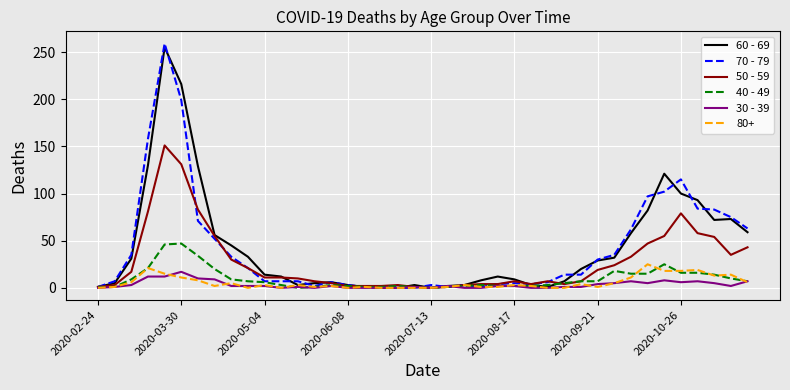

Which series ends up on top after the final intersection of 70 - 79 and 40 - 49?

70 - 79